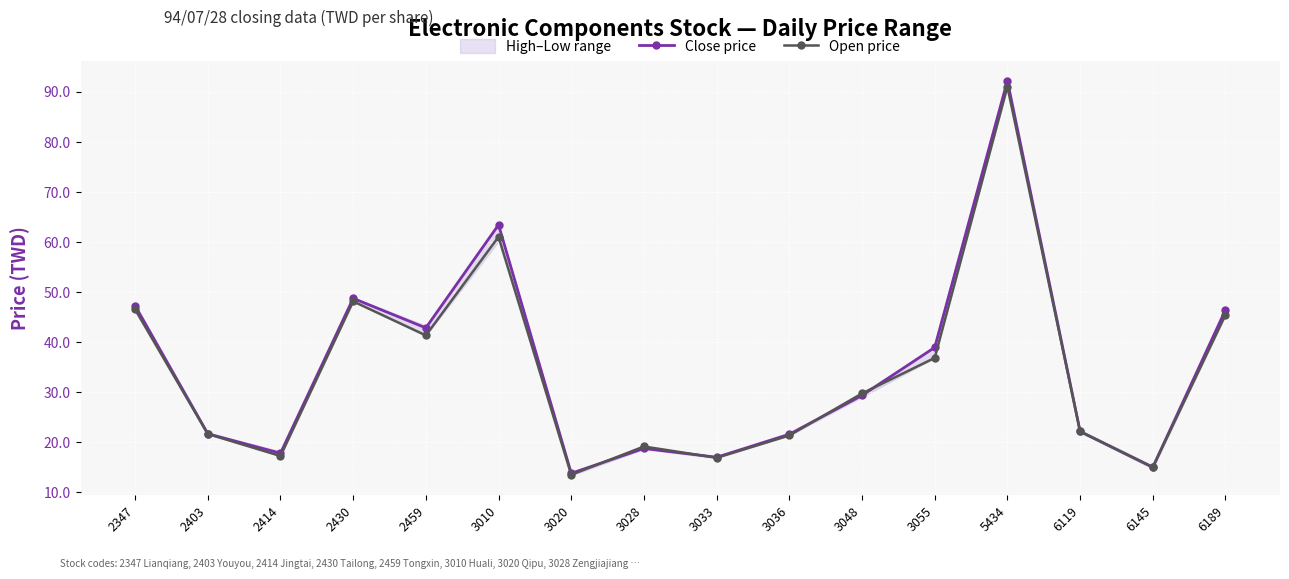

At which category does Open price reach its first local peak?

2430